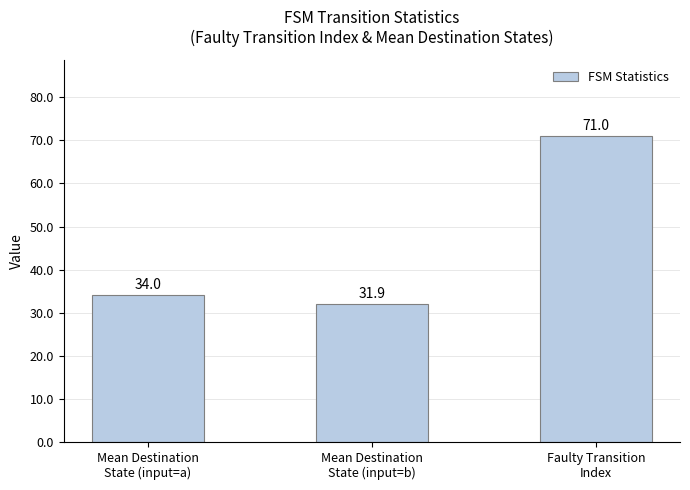

What is the difference between the values at Faulty Transition
Index and Mean Destination
State (input=b)?

39.1